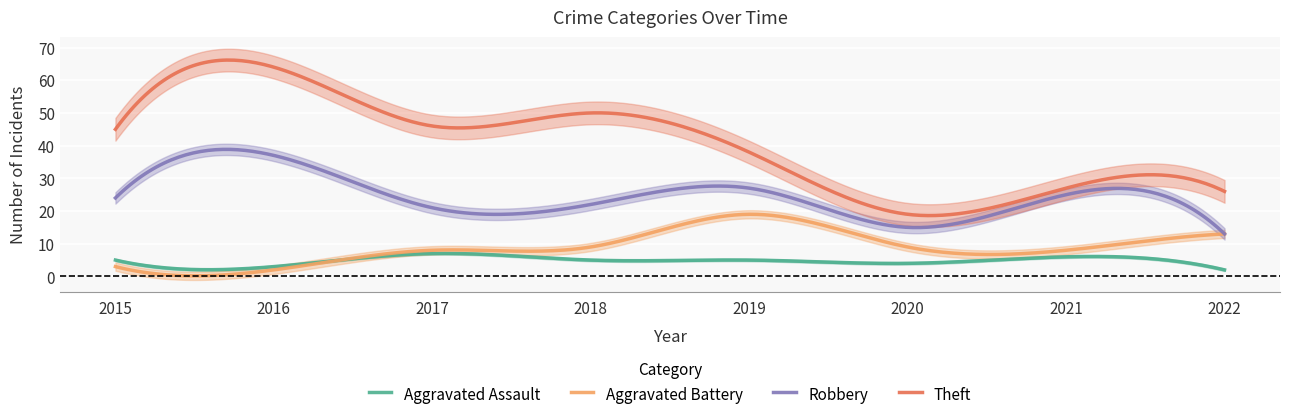

Rank the series by their maximum value, from highest to lowest.

Theft, Robbery, Aggravated Battery, Aggravated Assault